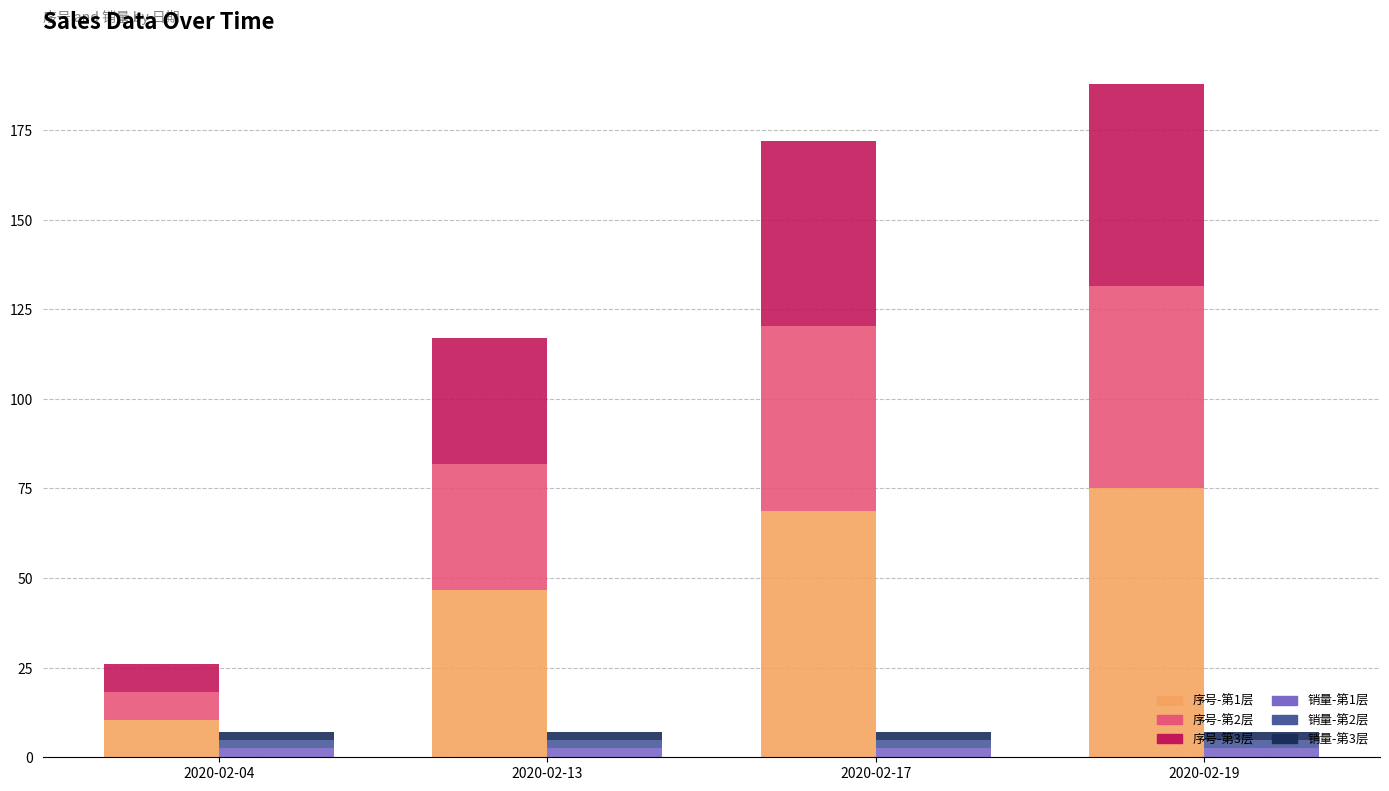

At which label does 序号-第2层 reach its peak?

2020-02-19